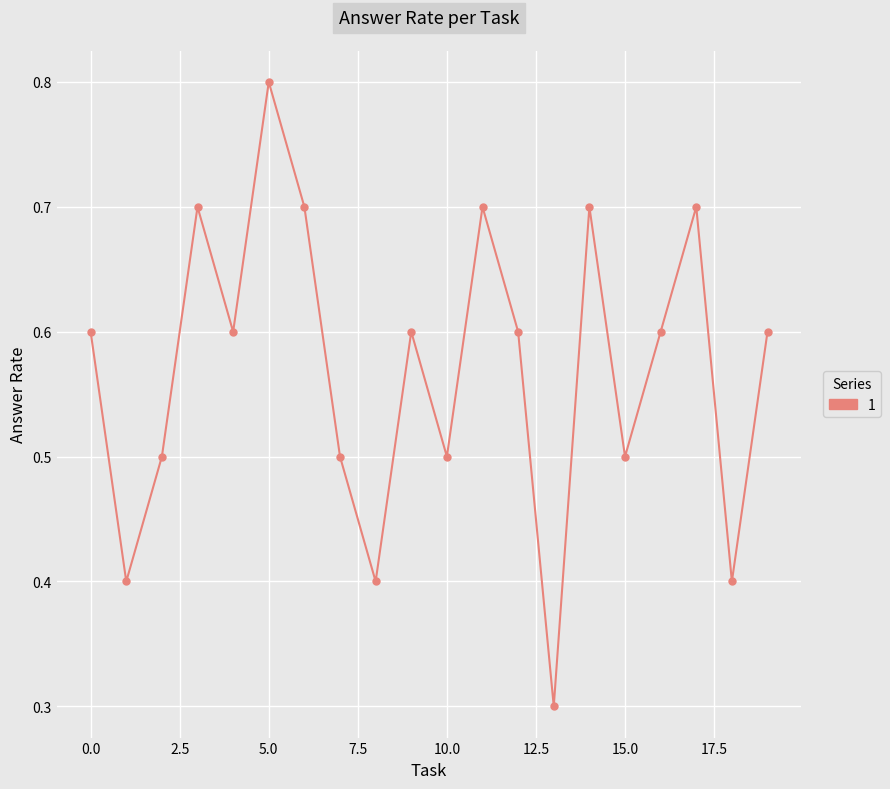

Is this an area chart (filled region under the line)?

No